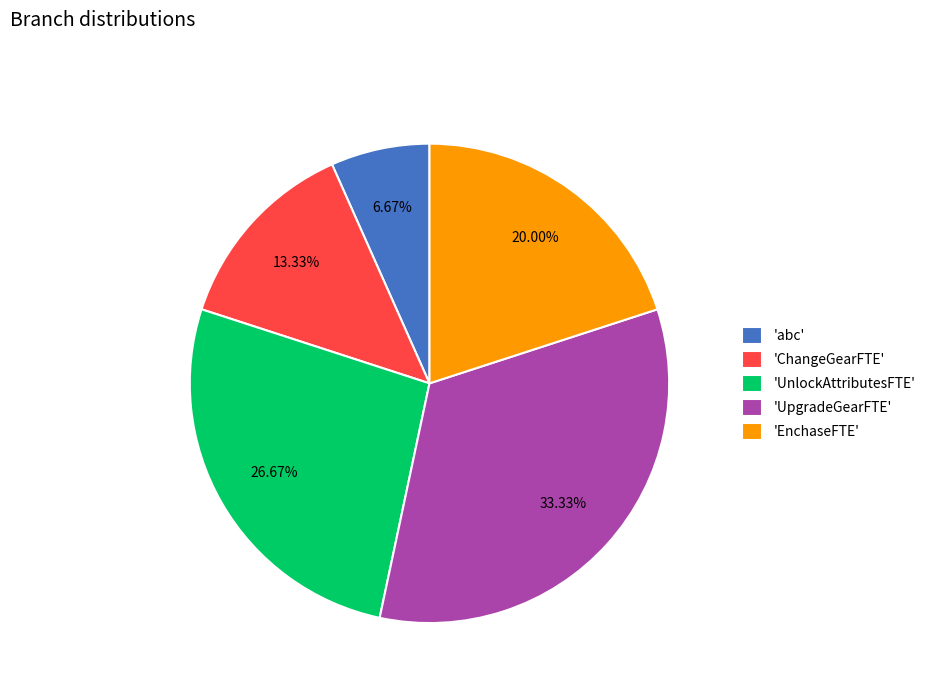

Combined, do 'UnlockAttributesFTE' and 'ChangeGearFTE' account for over 50%?

No